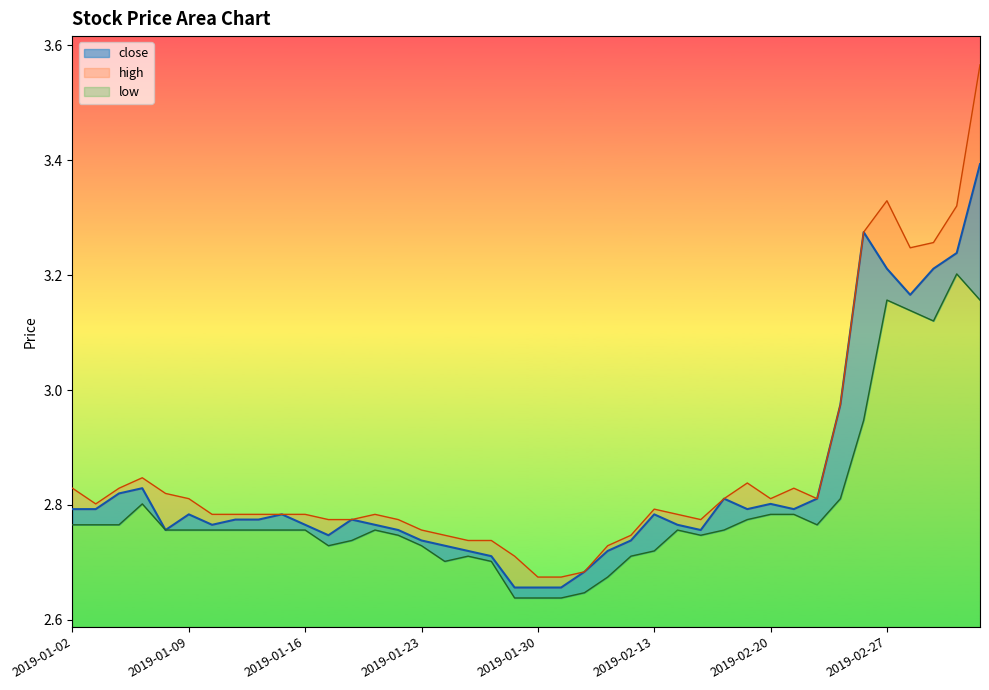

True or false: close and low cross at least once.

False